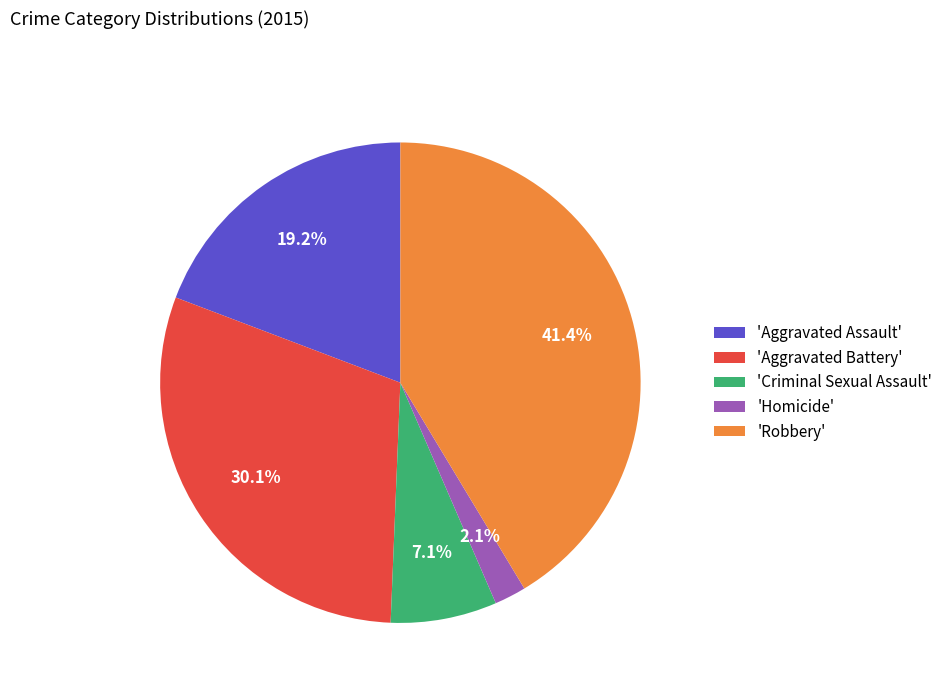

Count the number of slices in the pie.

5